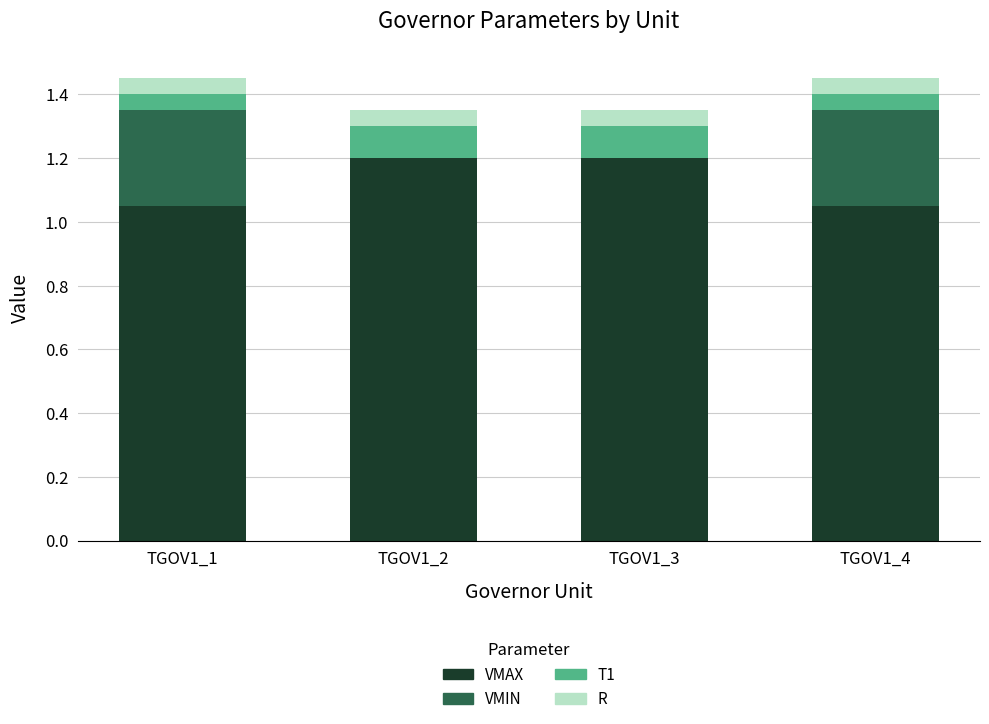

What is the maximum value for VMAX?

1.2